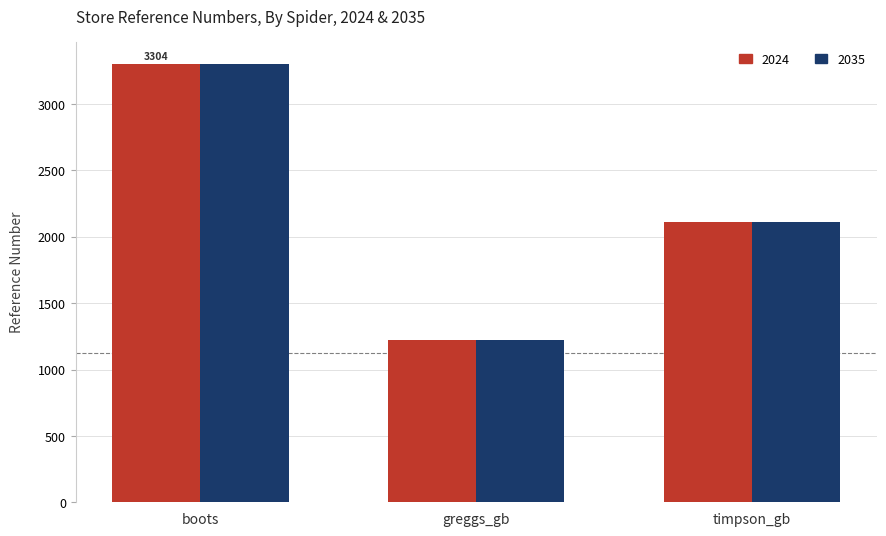

At how many categories does at least one series exceed 1407?

2